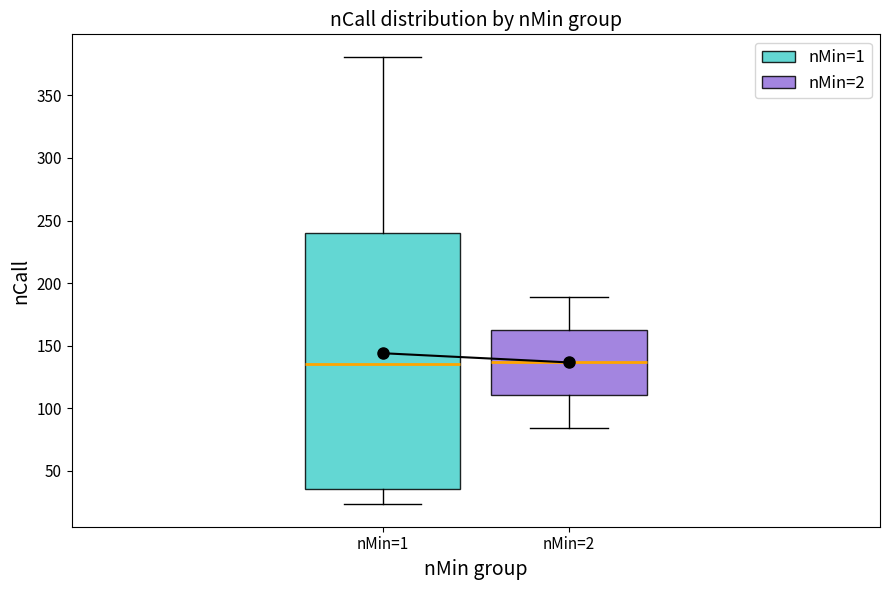

Where does the lower whisker of the box for nMin=2 end on the y-axis? The values are not printed on the chart, so give them approximately, as read against the axis.

85